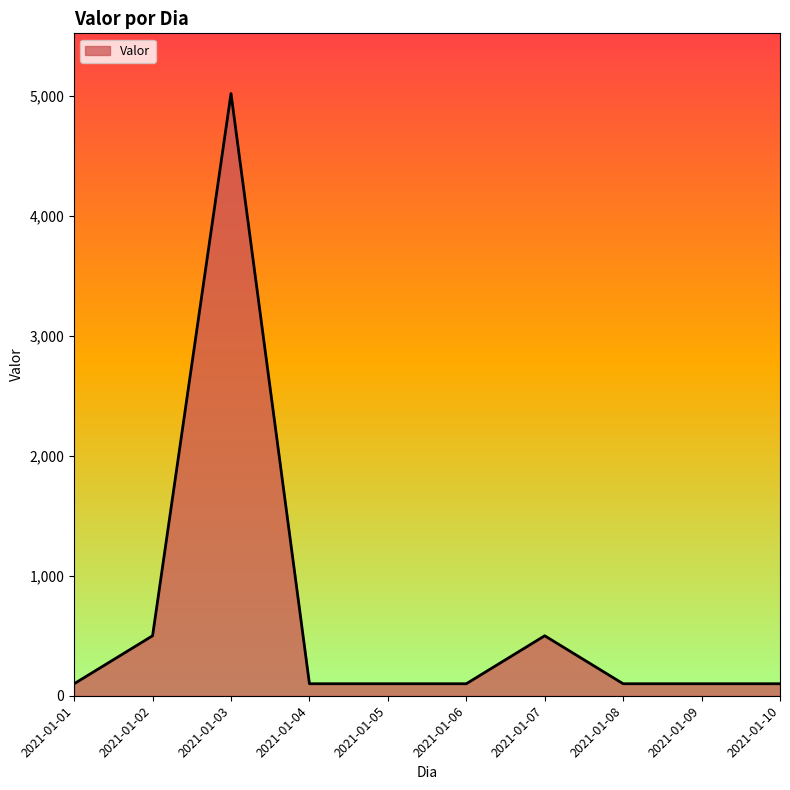

Reading left to right, extract all data points from this chart.

2021-01-01=100	2021-01-02=500	2021-01-03=5020	2021-01-04=100	2021-01-05=100	2021-01-06=100	2021-01-07=500	2021-01-08=100	2021-01-09=100	2021-01-10=100